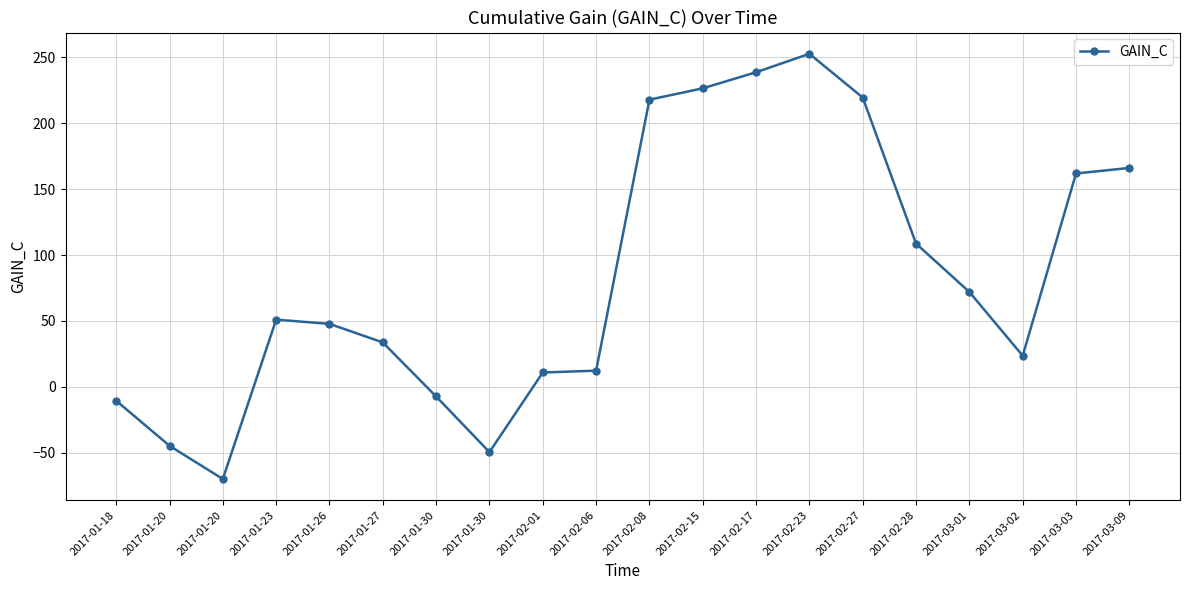

How many negative values are there?

5